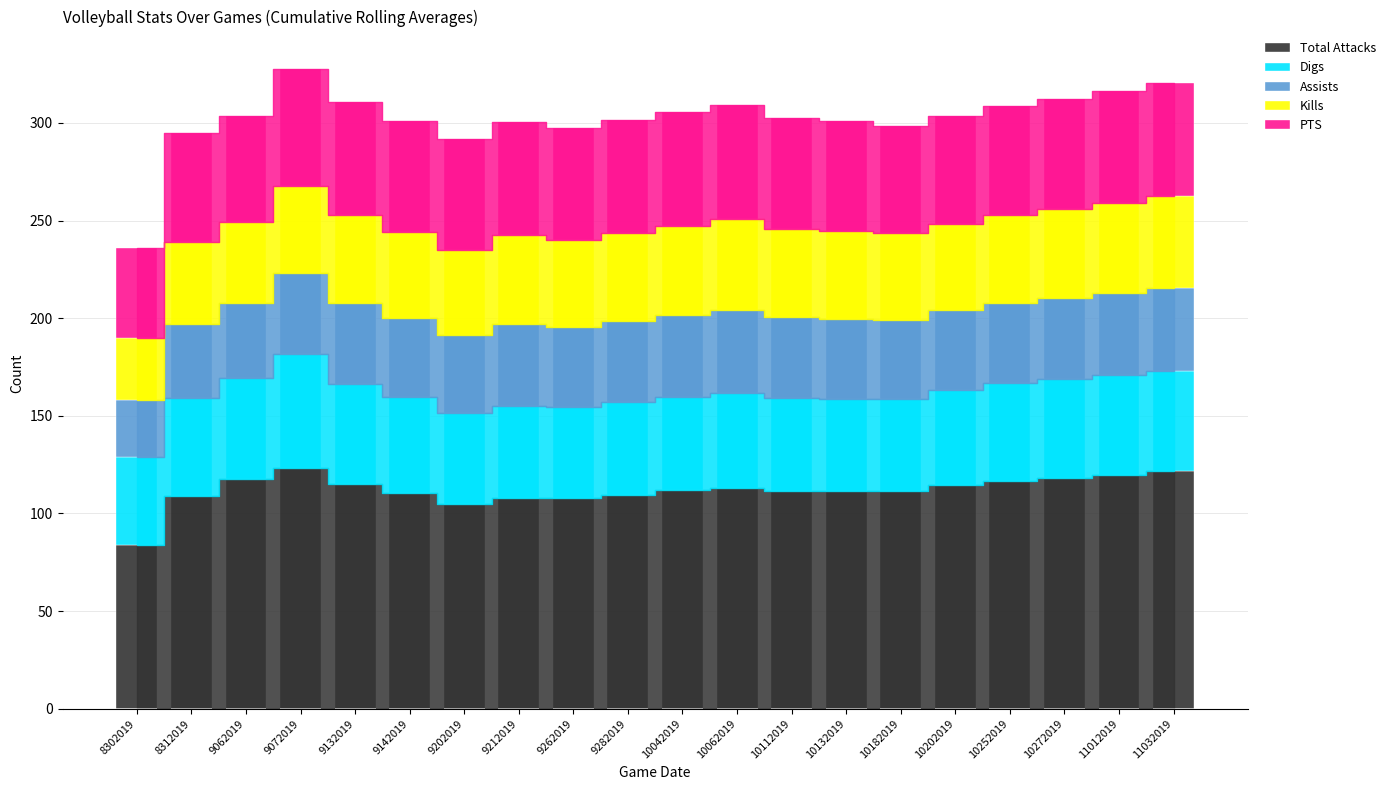

What is the maximum value for Total Attacks?

123.4